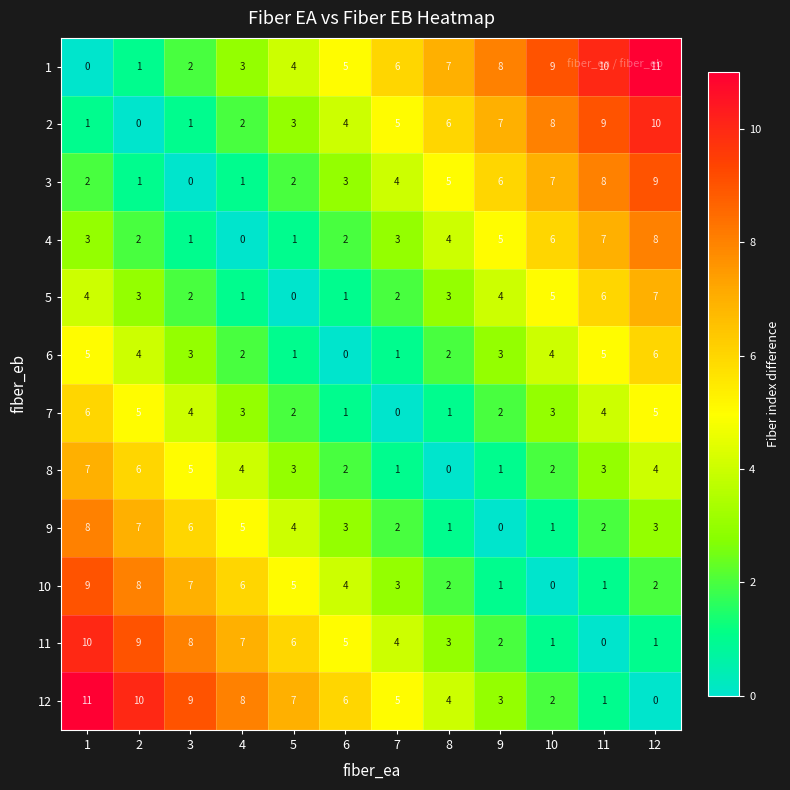

What is the total value across all series at 2?

56